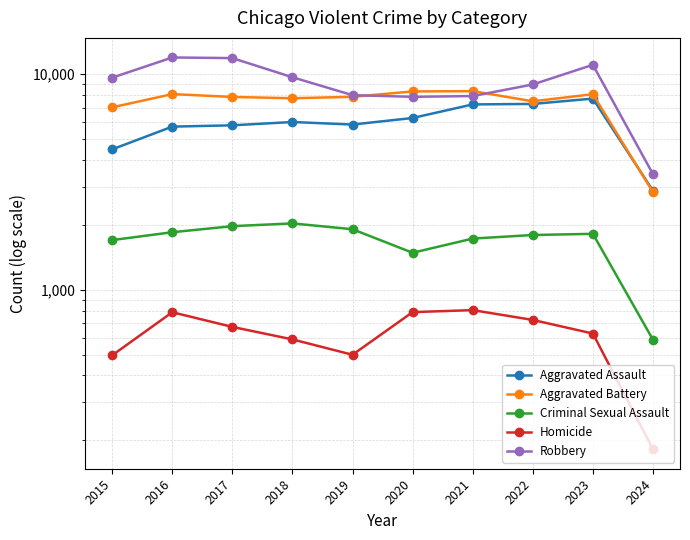

How many data points in Aggravated Battery are less than 7858?

5